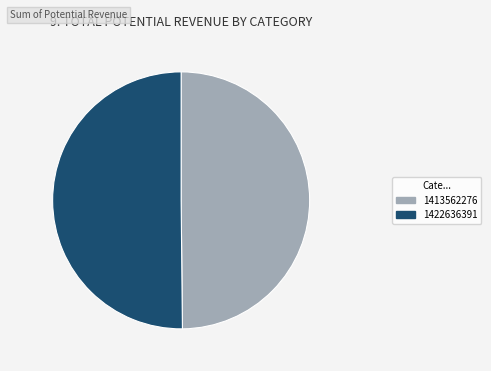

Is it true that 1422636391 is 58% of the pie?

False